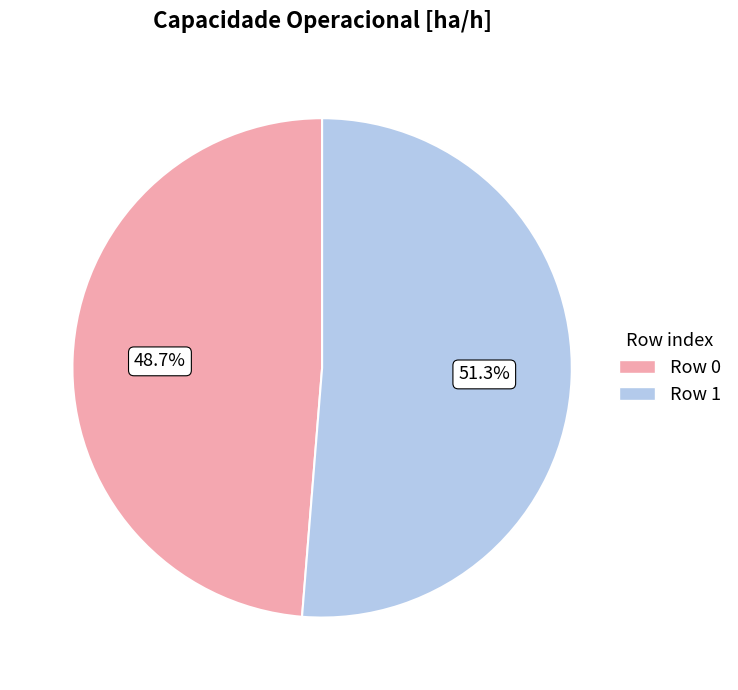

How many slices are in this pie chart?

2